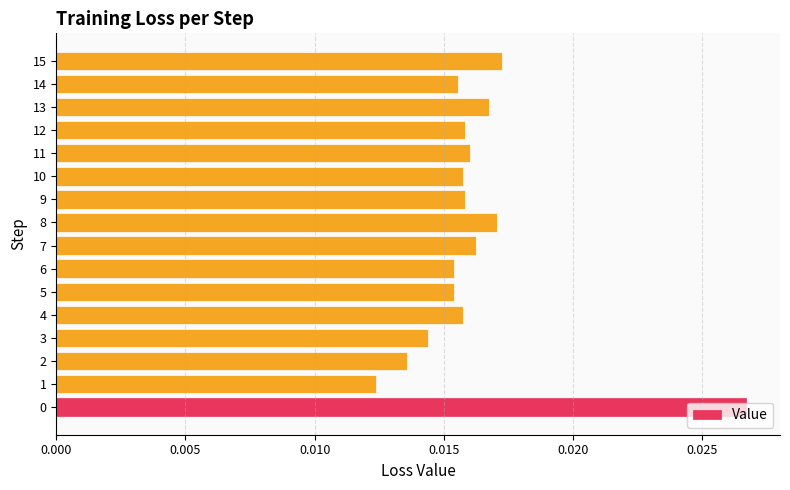

Between 7 and 15, which is larger?

15